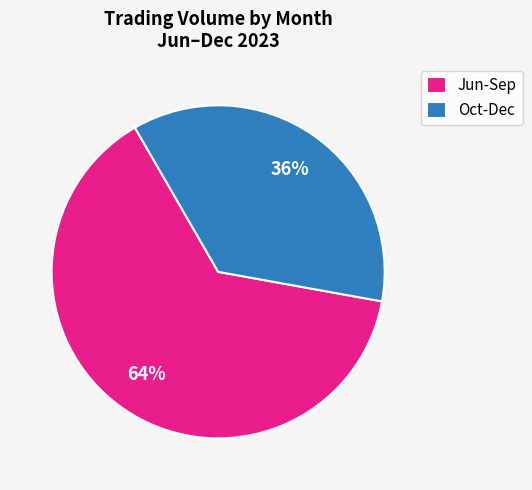

To the nearest percent, what is the difference between the largest and smallest slice percentages?

28%